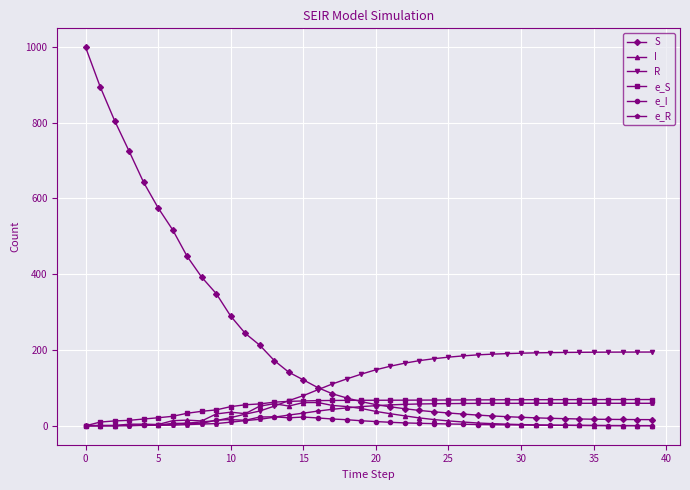

How many data points in I are less than 12?

20